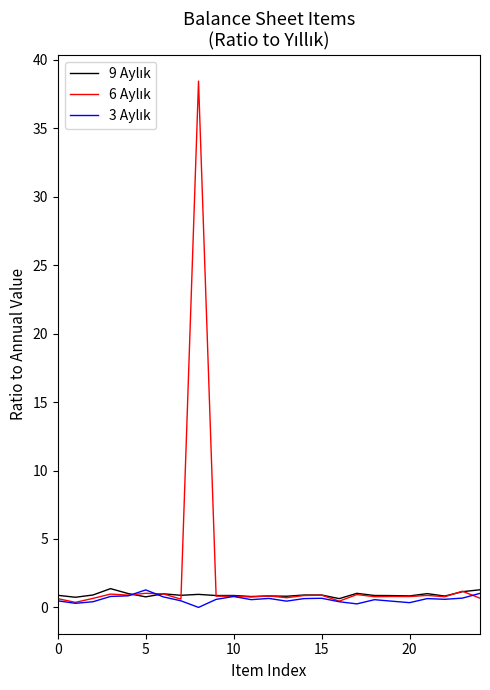

Does the chart have visible grid lines?

No